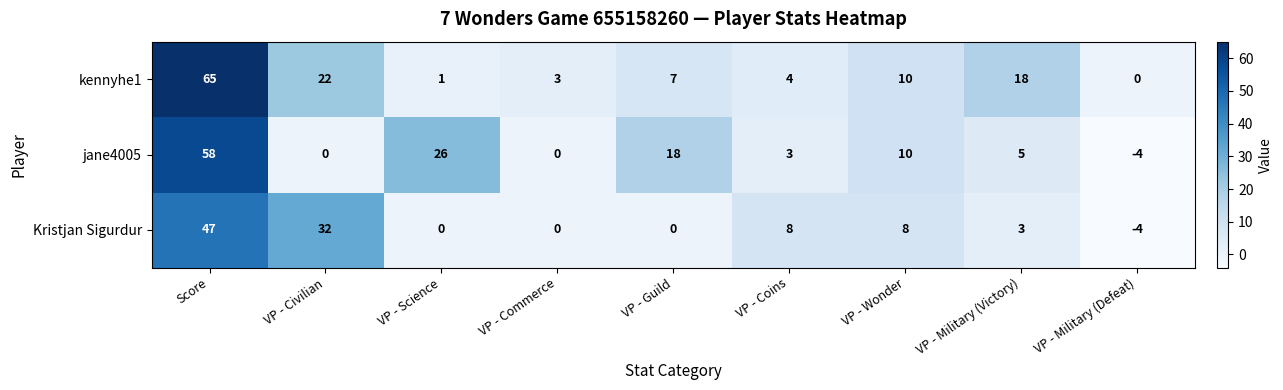

At which category does the chart reach its minimum across all series?

VP - Military (Defeat)